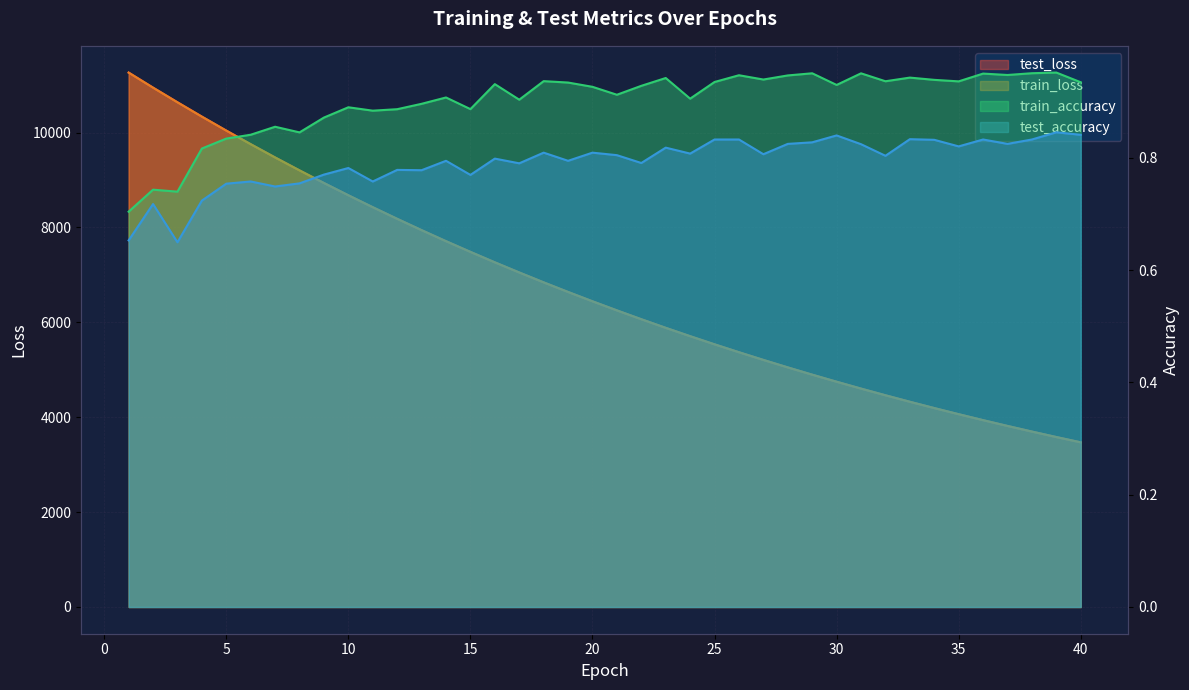

What is the highest value of the test_loss series?

11263.8